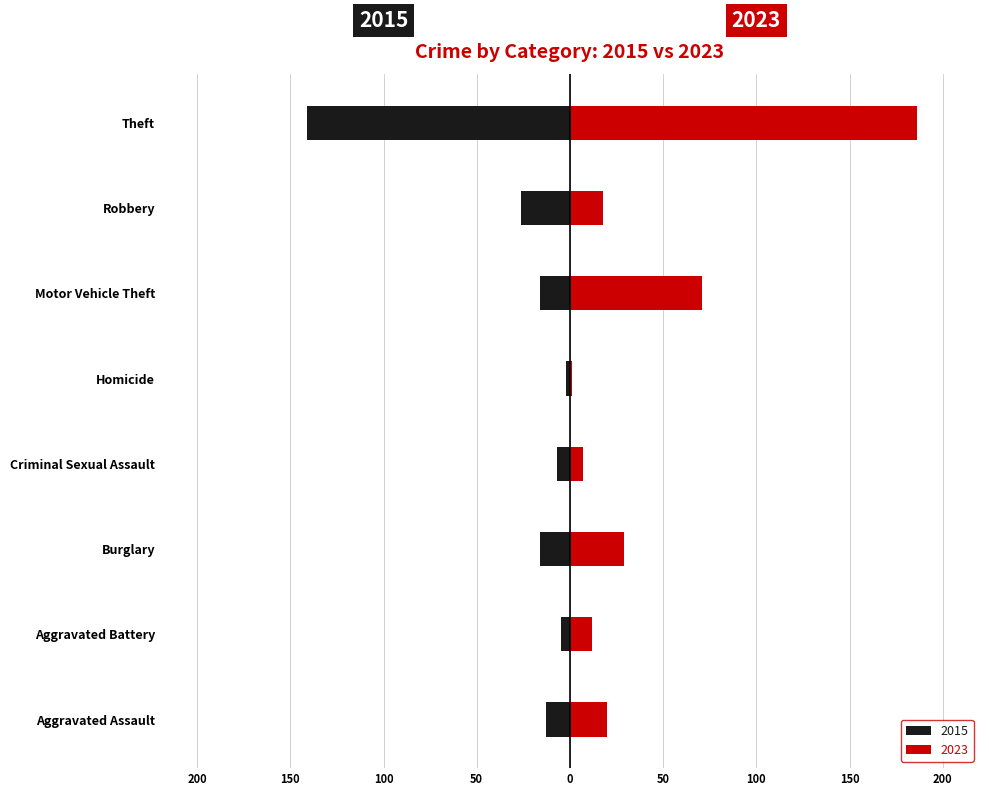

Between Aggravated Assault and Homicide, which series saw the biggest shift?

2023